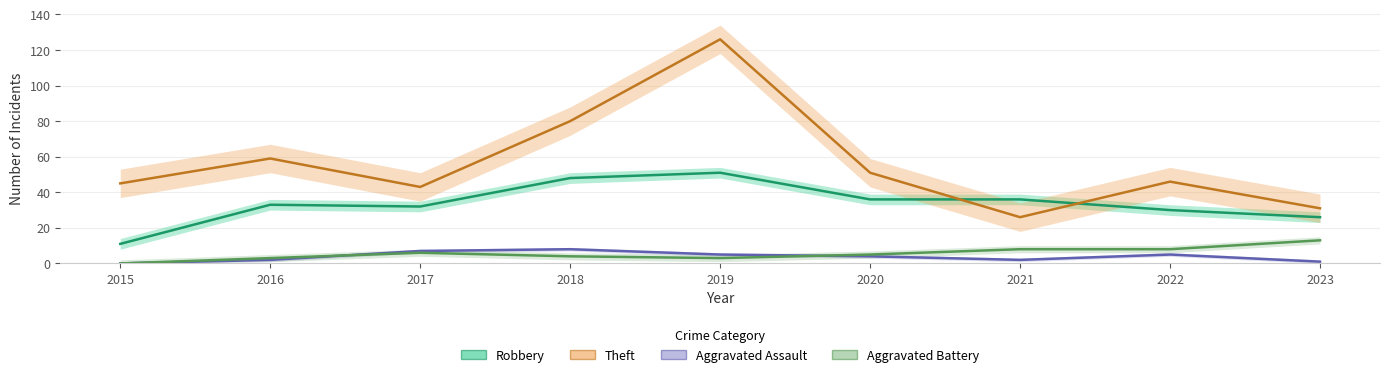

True or false: Aggravated Battery and Theft cross at least once.

False